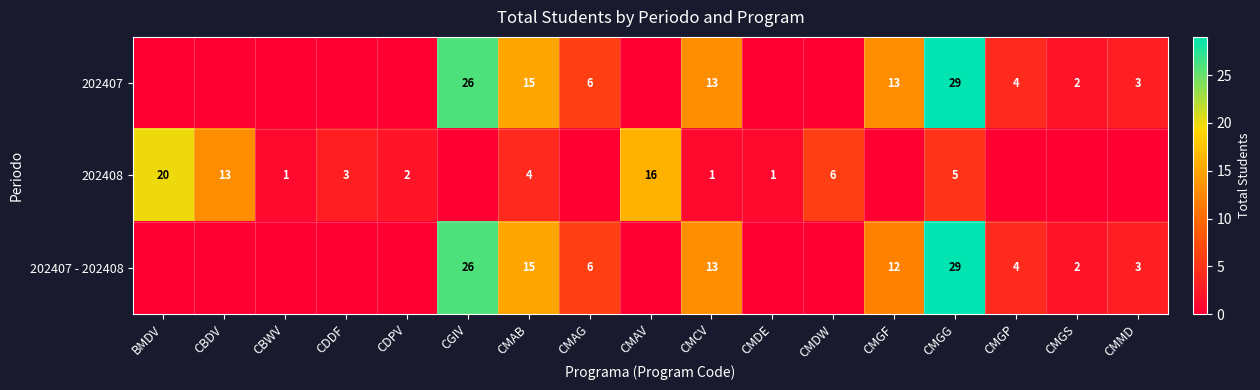

Is it true that 202408 equals 2 at CDPV?

True